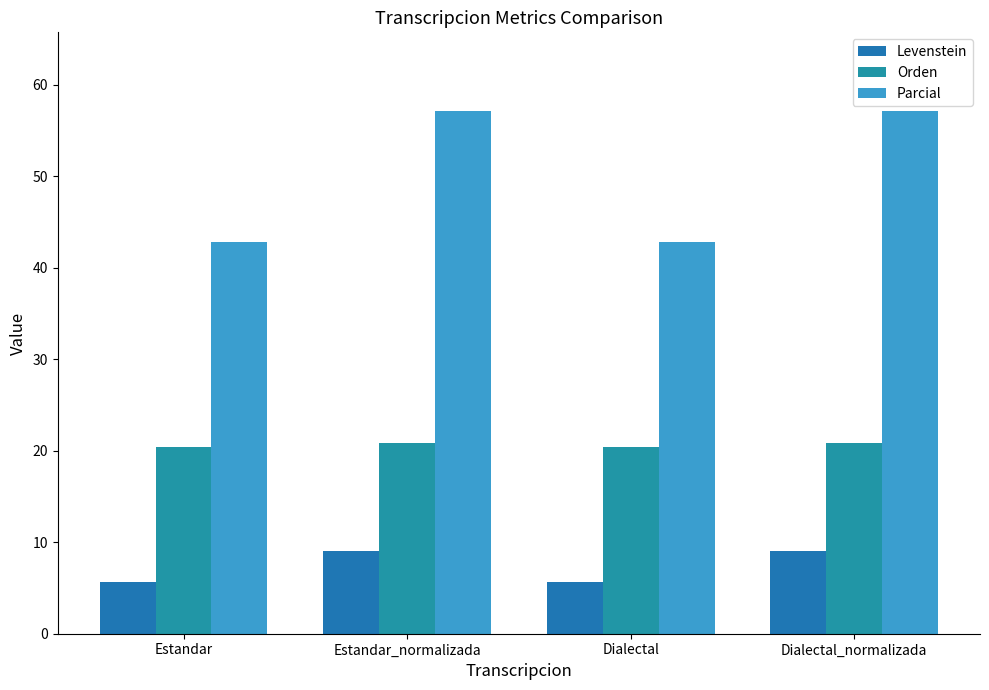

Is the value of Parcial at Estandar_normalizada greater than the value of Orden at Estandar?

Yes